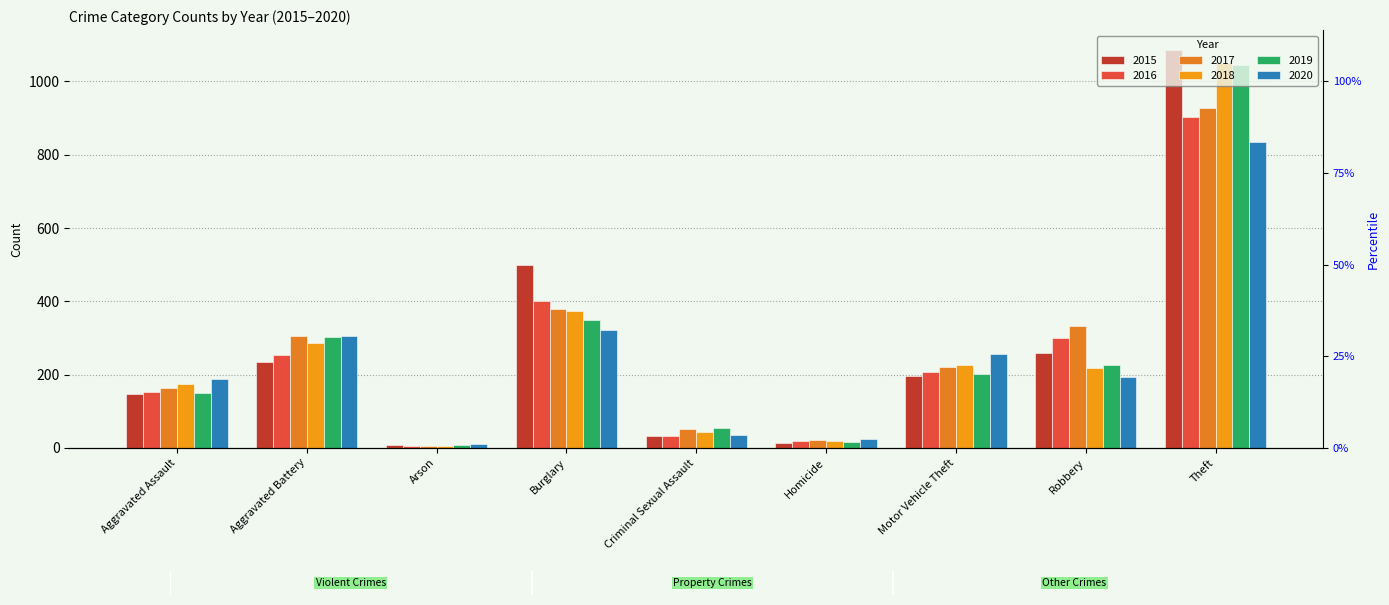

What are all the series names shown in the legend?

2015, 2016, 2017, 2018, 2019, 2020